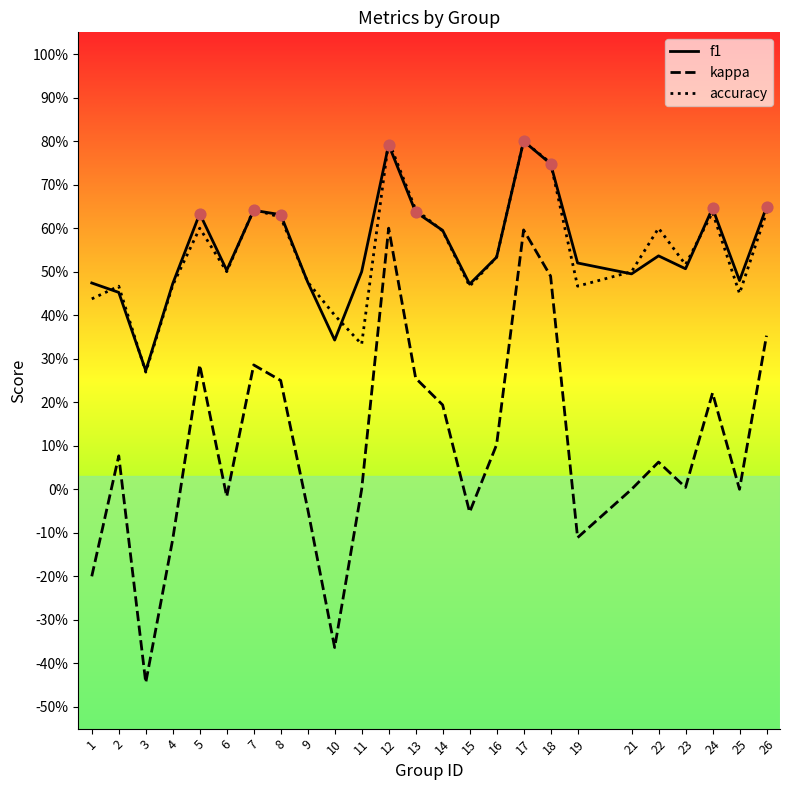

Is this an area chart (filled region under the line)?

No